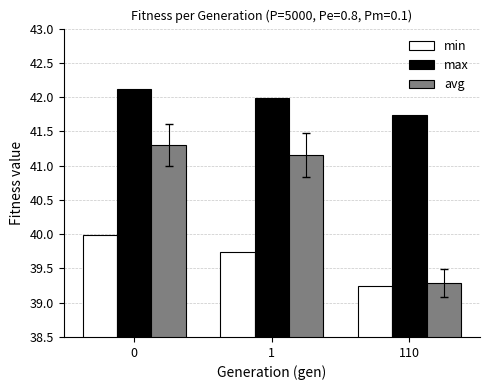

At how many categories does at least one series exceed 40?

3